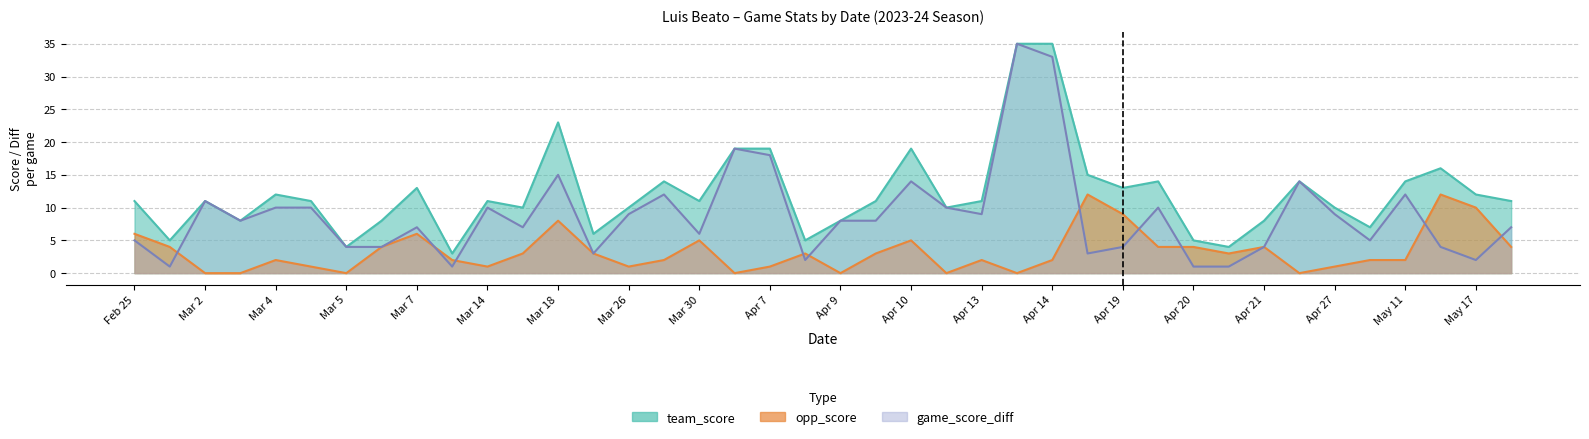

Reading left to right, extract all data points from this chart.

team_score: 11	5	11	8	12	11	4	8	13	3	11	10	23	6	10	14	11	19	19	5	8	11	19	10	11	35	35	15	13	14	5	4	8	14	10	7	14	16	12	11
opp_score: 6	4	0	0	2	1	0	4	6	2	1	3	8	3	1	2	5	0	1	3	0	3	5	0	2	0	2	12	9	4	4	3	4	0	1	2	2	12	10	4
game_score_diff: 5	1	11	8	10	10	4	4	7	1	10	7	15	3	9	12	6	19	18	2	8	8	14	10	9	35	33	3	4	10	1	1	4	14	9	5	12	4	2	7